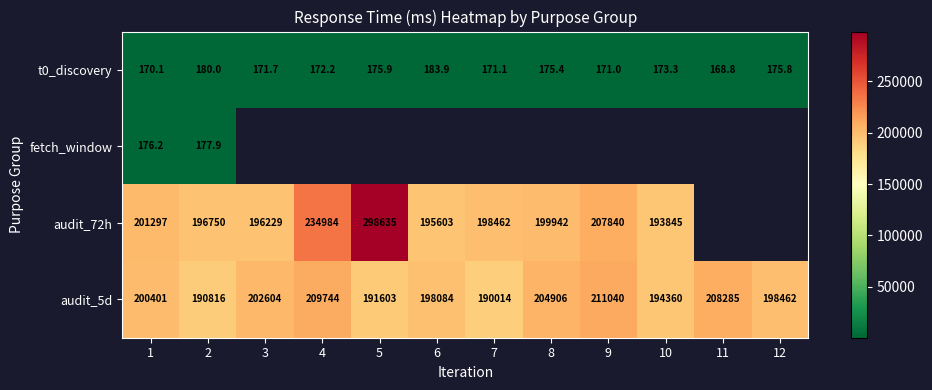

Is the value of audit_5d at 7 greater than the value of fetch_window at 2?

Yes